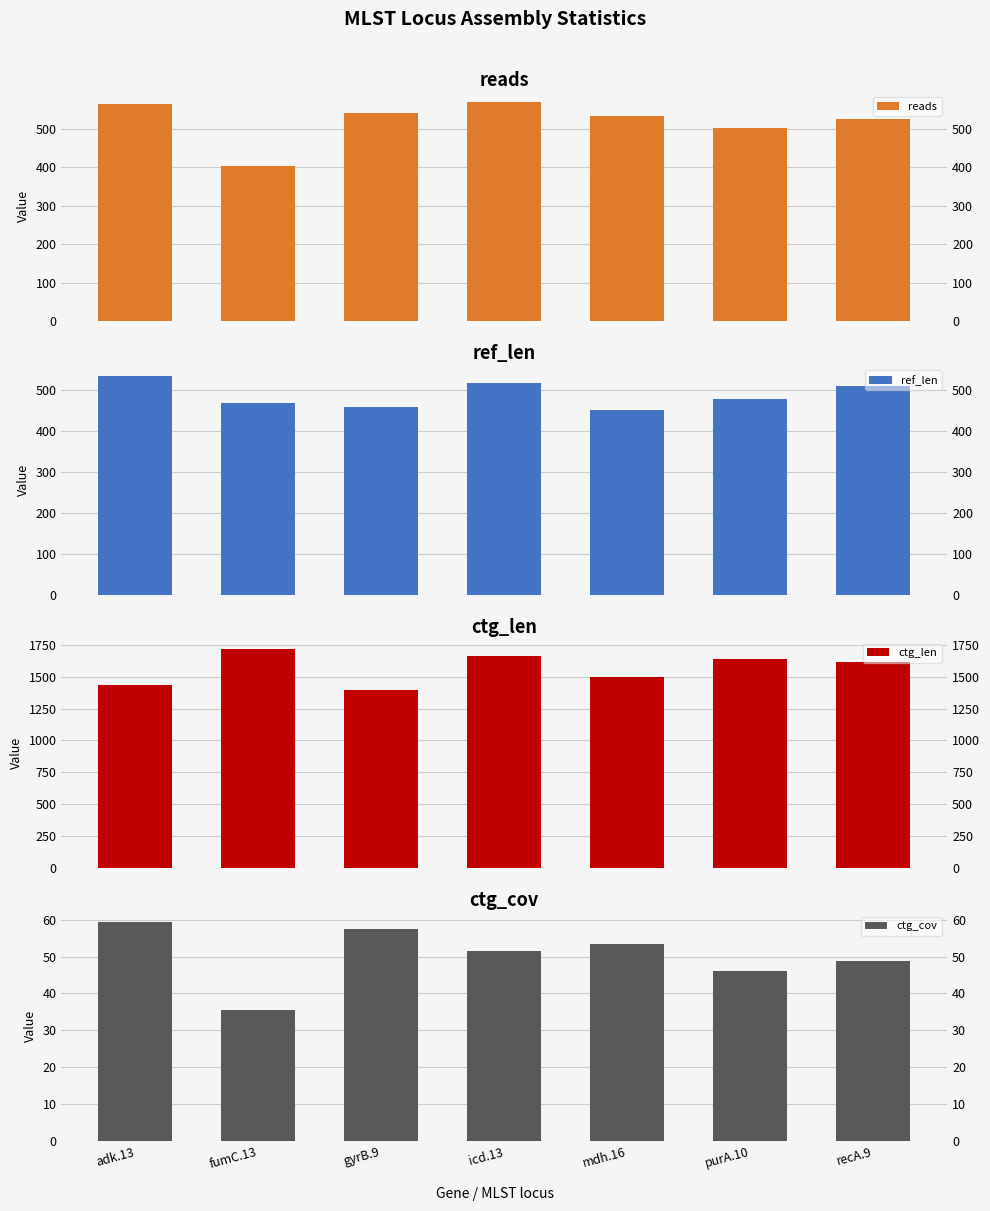

The value of ctg_cov at adk.13 is 94.1. True or false?

False